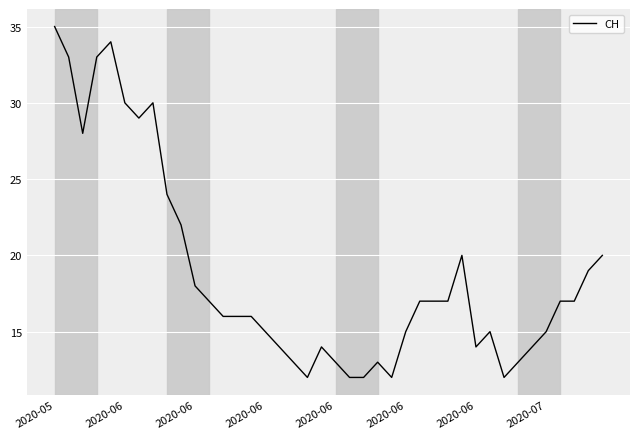

What is the smallest value displayed?

12